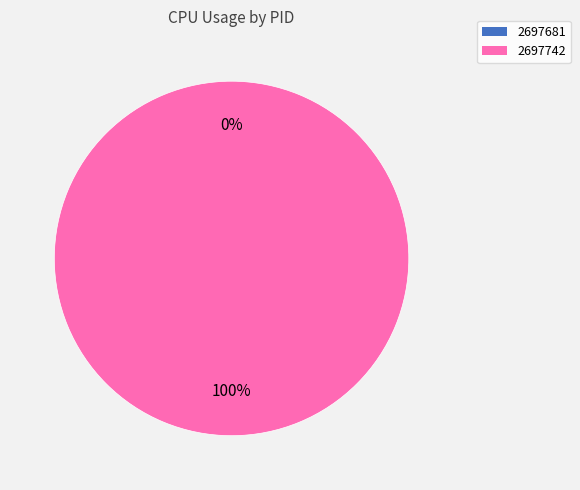

Count the number of slices in the pie.

2